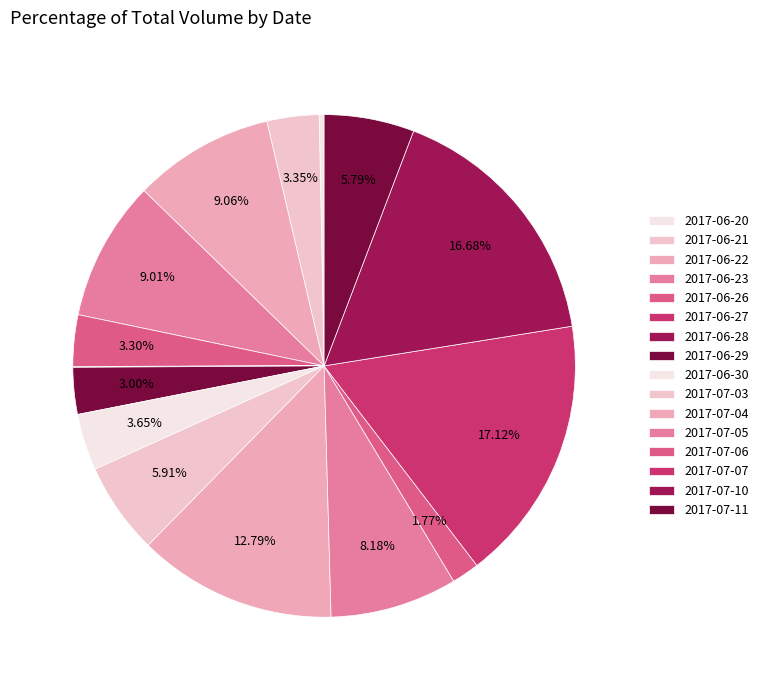

To the nearest percent, what is the difference between the largest and smallest slice percentages?

17%